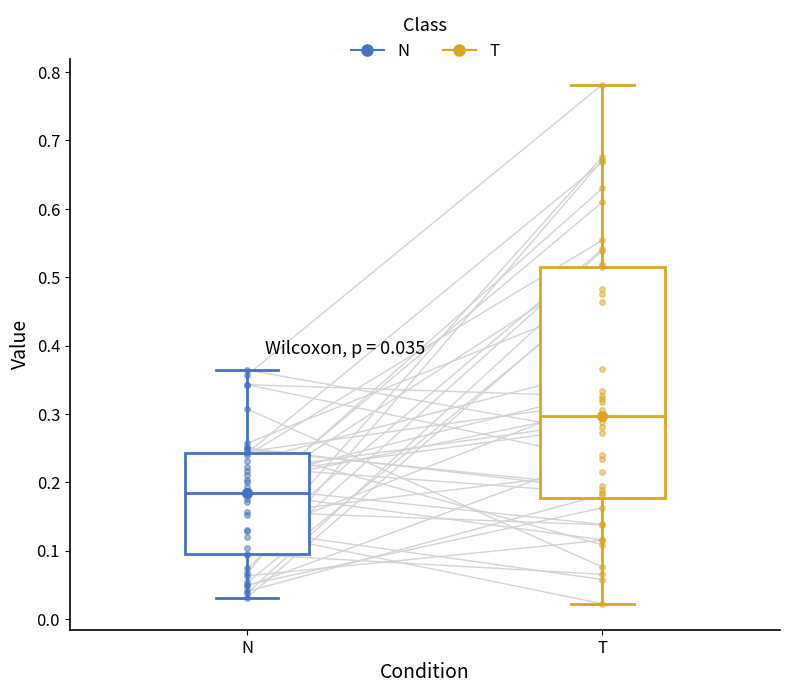

Comparing the boxes themselves (not the whiskers), which one is the tallest?

T